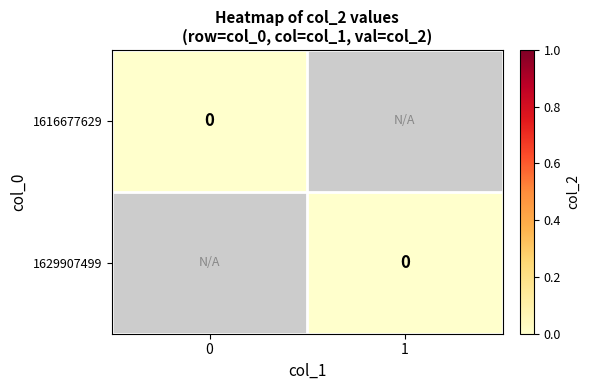

Reading left to right, what are all the values shown in this chart?

0: 0	0
1: 0	1